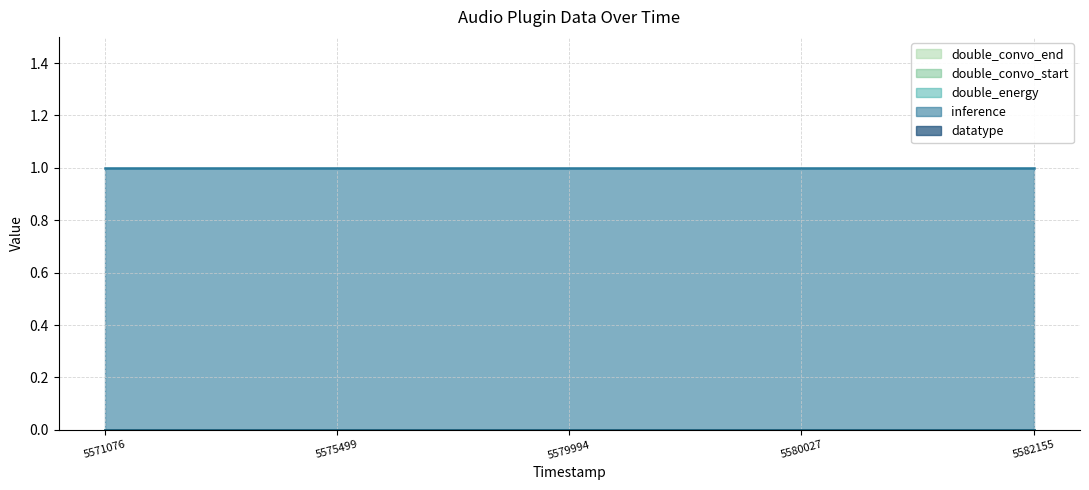

True or false: double_energy and datatype intersect in this chart.

False